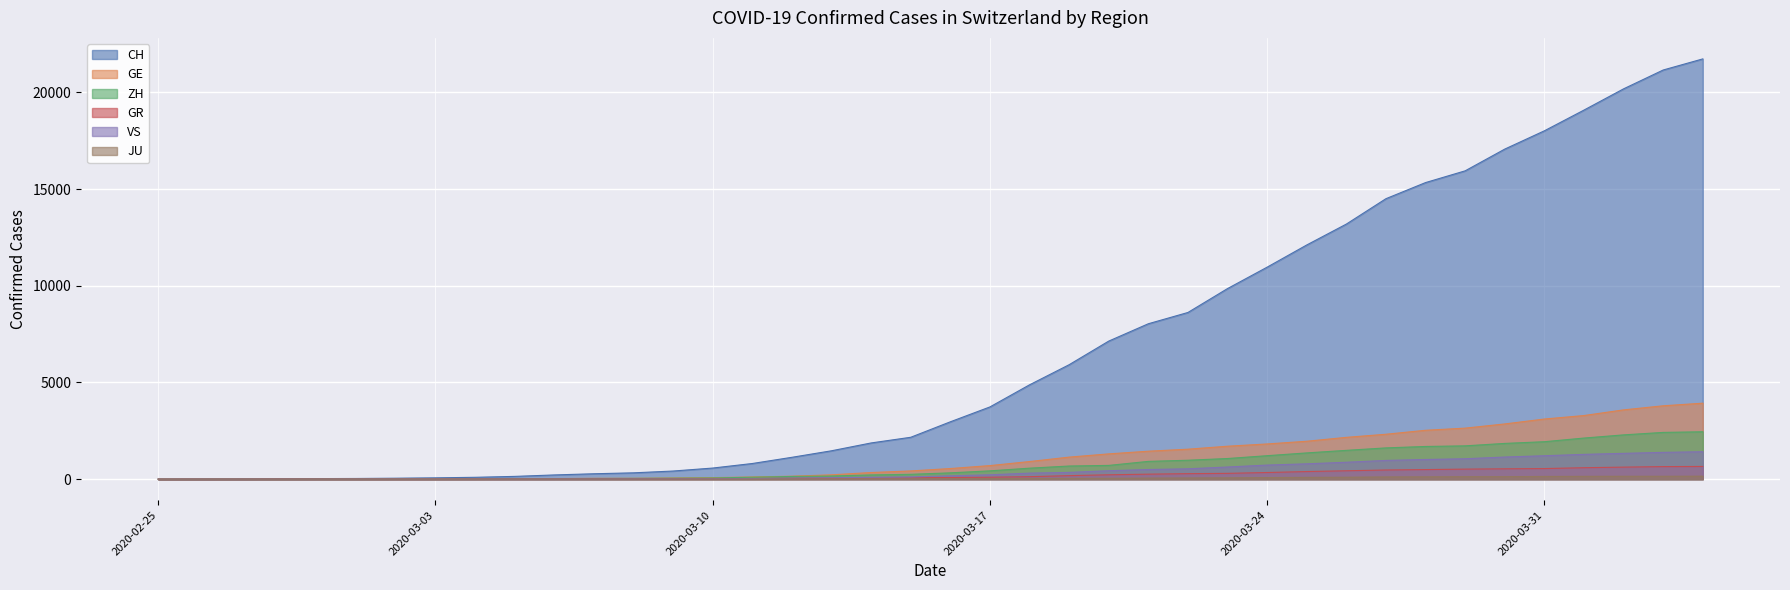

What is the value of the CH point at the 9th from the left?

96